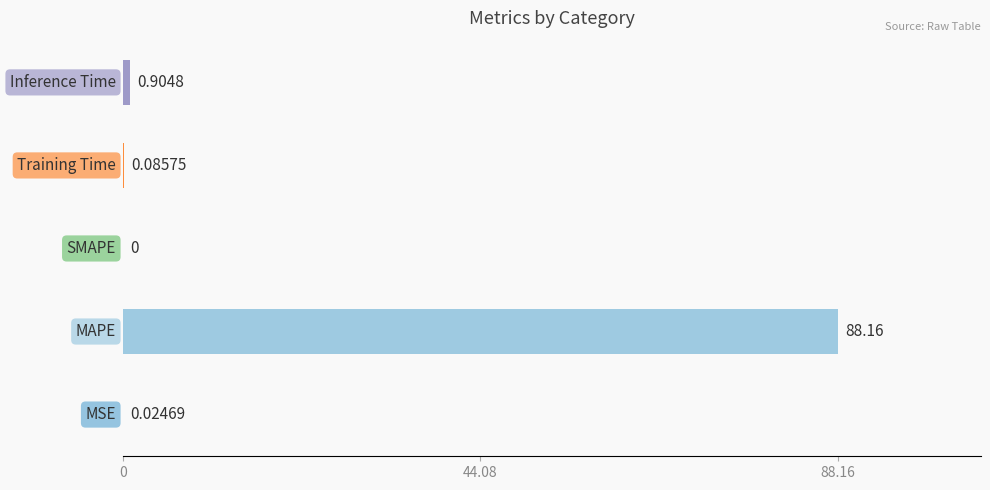

What is the sum of all values?

89.2